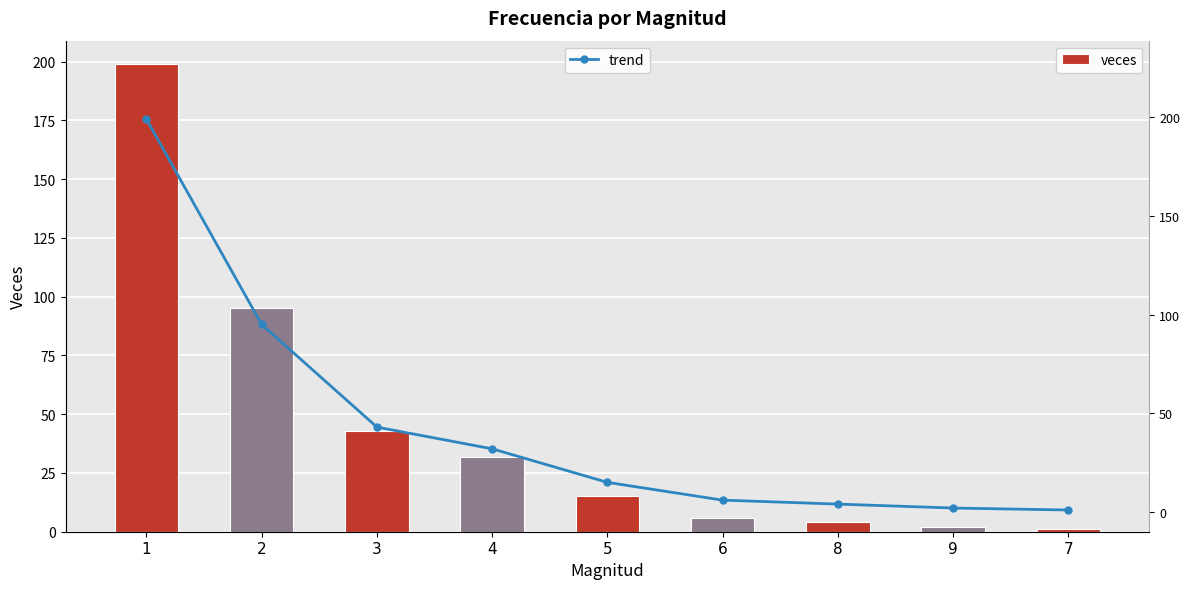

Between 9 and 6, which is larger?

6